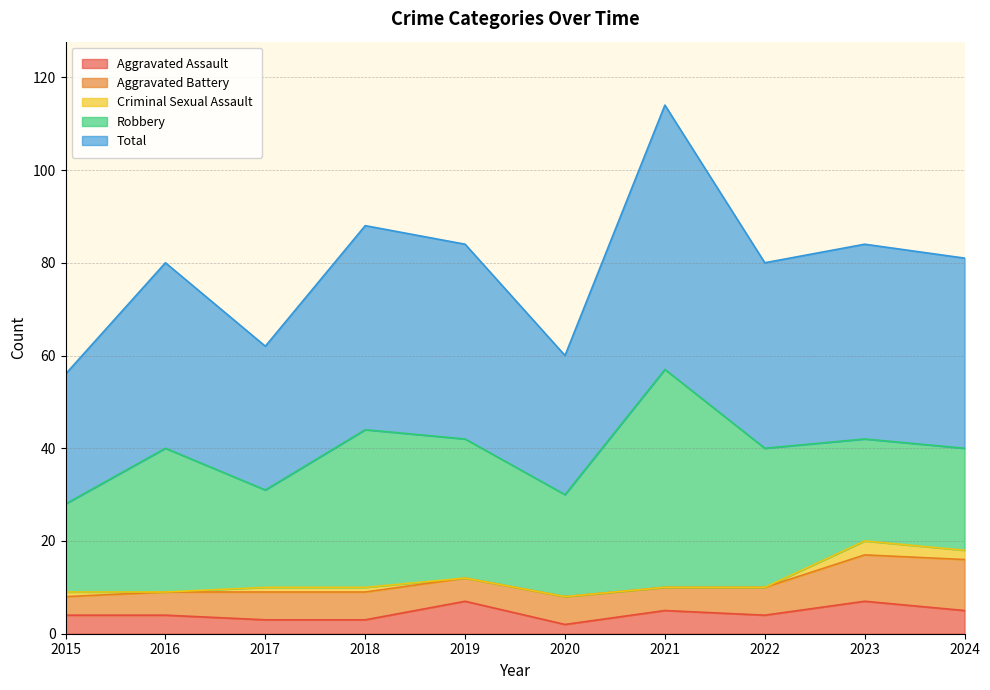

Does the chart have visible grid lines?

Yes